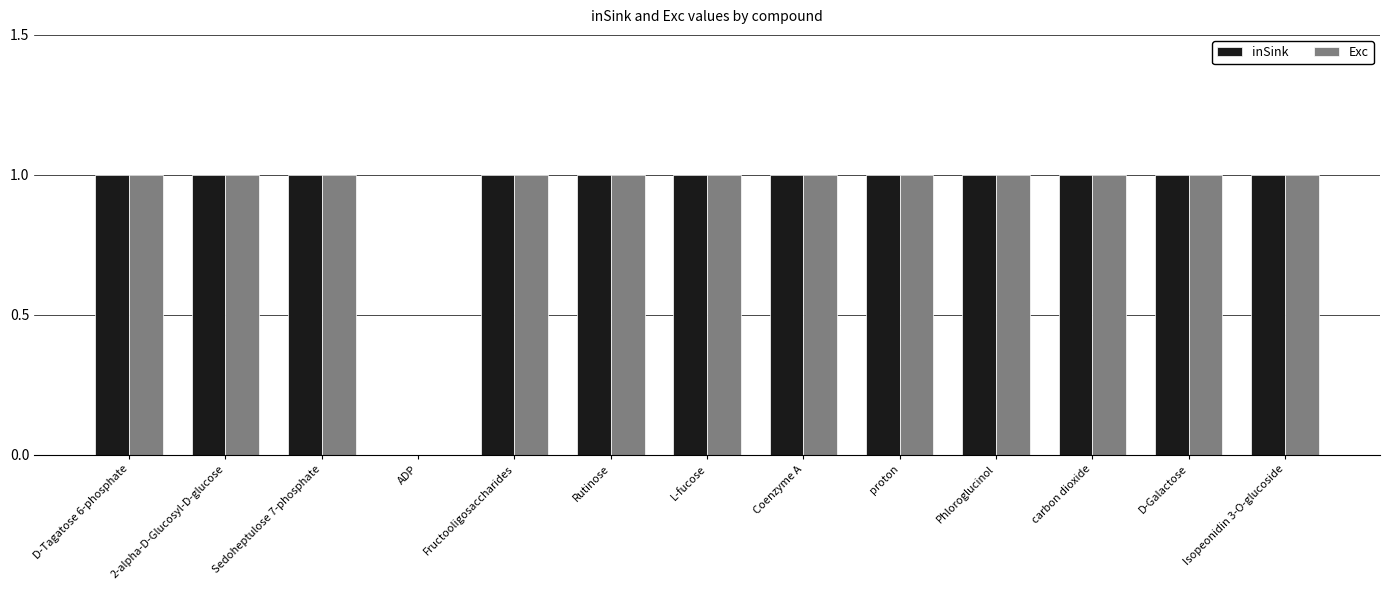

True or false: Exc has a value of 1 at Rutinose.

True